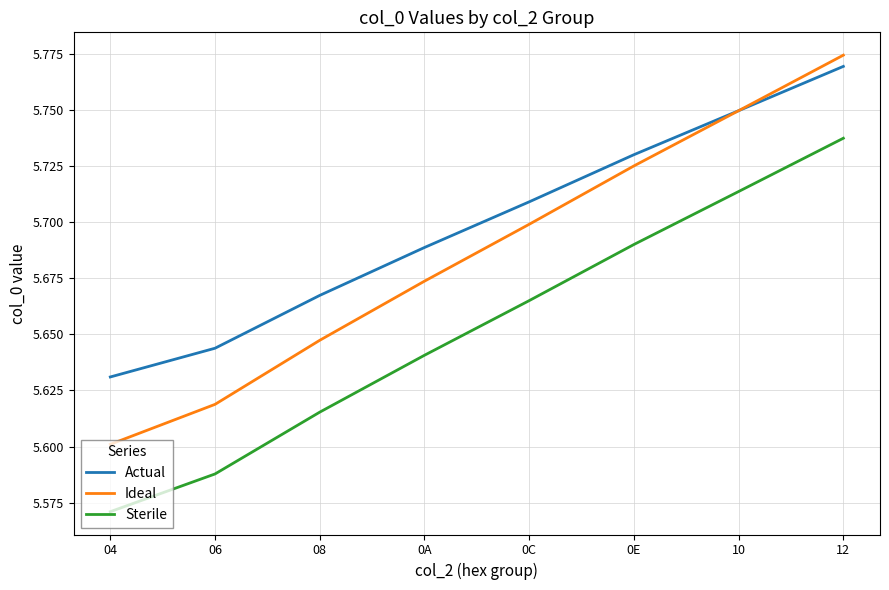

At which label is Sterile closest to 5?

04